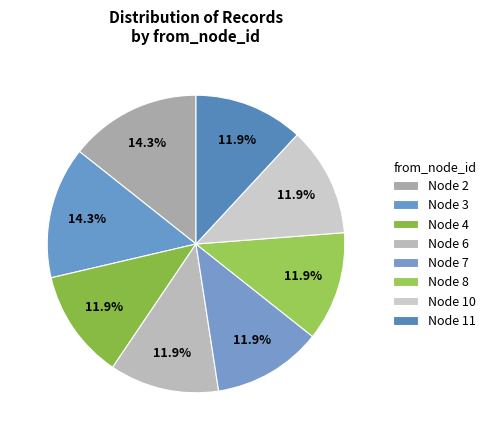

Between Node 4 and Node 8, which is larger?

Node 4